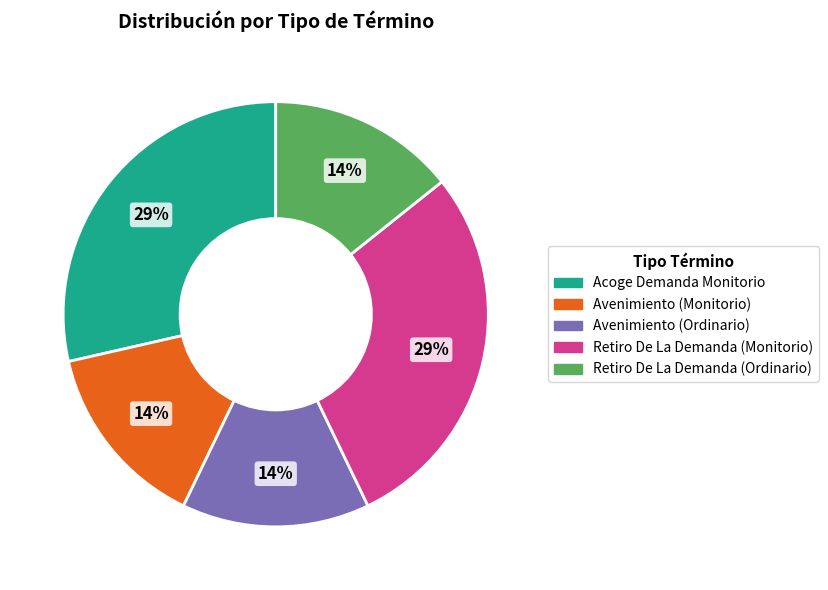

Do Retiro De La Demanda (Ordinario) and Avenimiento (Ordinario) together represent more than half of the pie?

No